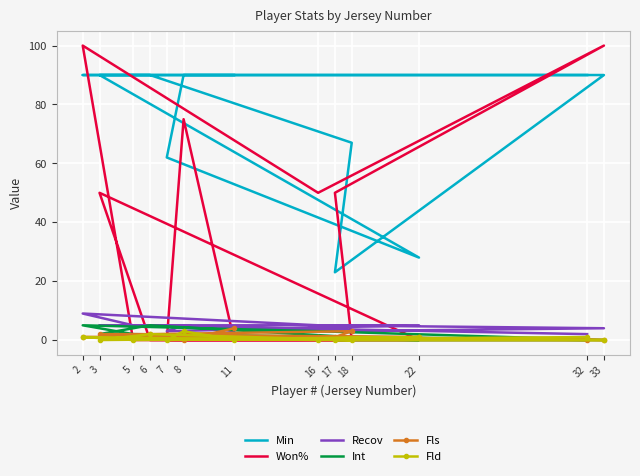

Reading left to right, transcribe all the data shown in this chart.

Min: 11=90	8=90	7=62	22=28	3=90	6=90	18=67	17=23	33=90	16=90	2=90	5=90	32=90
Won%: 11=0	8=75	7=0	22=0	3=50	6=0	18=0	17=50	33=100	16=50	2=100	5=0	32=0
Recov: 11=3	8=5	7=3	22=5	3=5	6=5	18=3	17=3	33=4	16=5	2=9	5=5	32=2
Int: 11=1	8=0	7=1	22=0	3=2	6=5	18=1	17=0	33=0	16=3	2=5	5=2	32=0
Fls: 11=4	8=0	7=1	22=1	3=2	6=2	18=3	17=1	33=0	16=1	2=1	5=1	32=0
Fld: 11=0	8=3	7=0	22=1	3=0	6=2	18=0	17=0	33=0	16=0	2=1	5=0	32=1